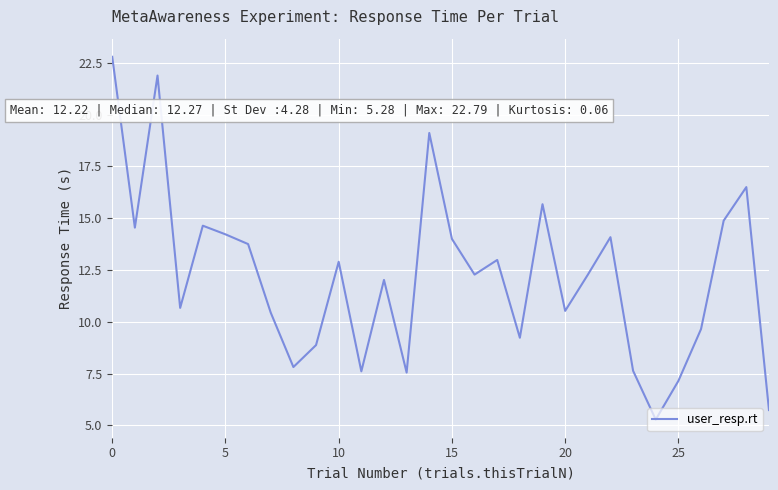

What is the minimum value shown in the chart?

5.3